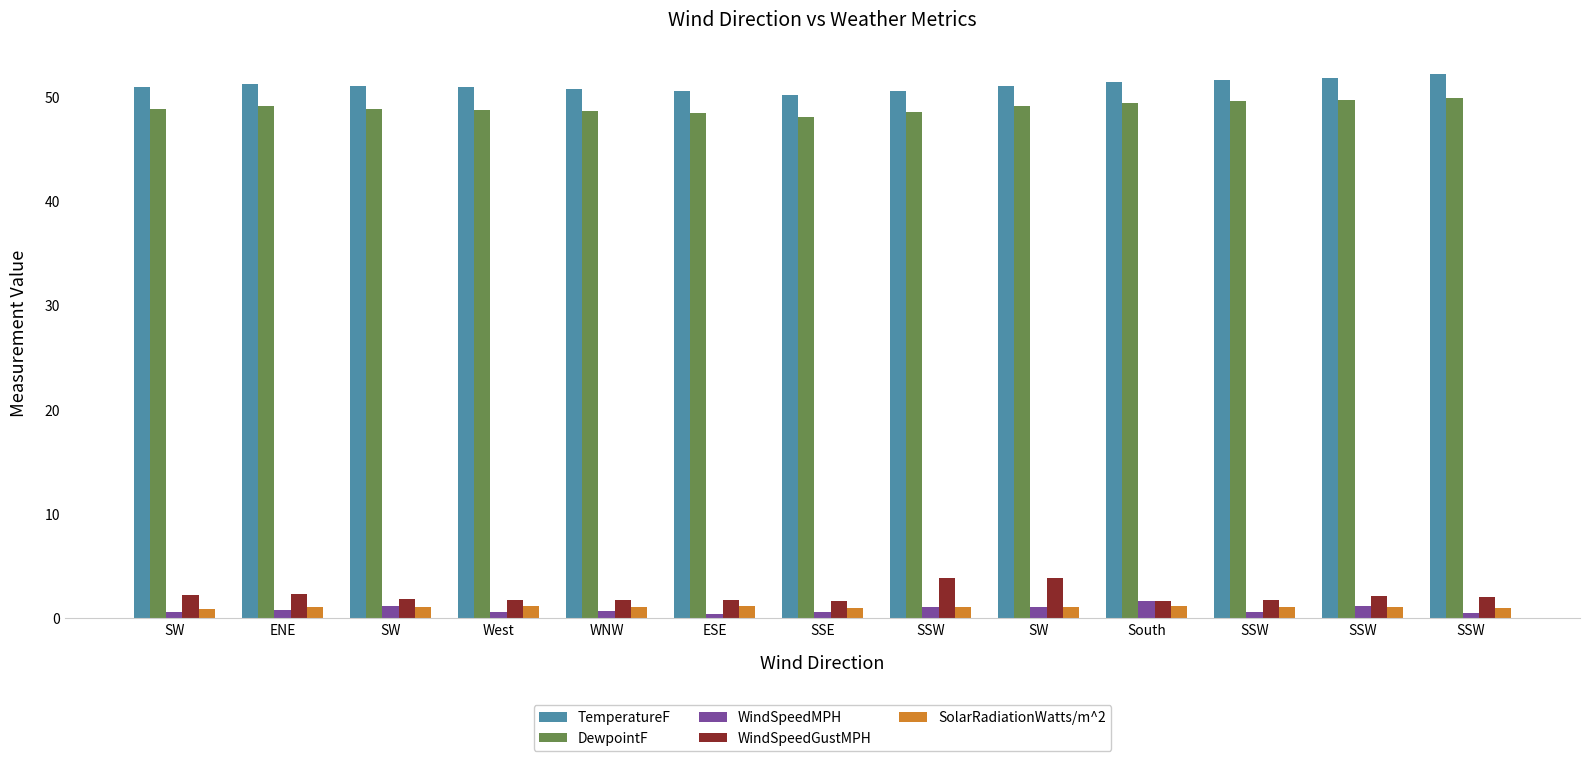

What is the value of the SolarRadiationWatts/m^2 bar at the 10th from the left?

1.1